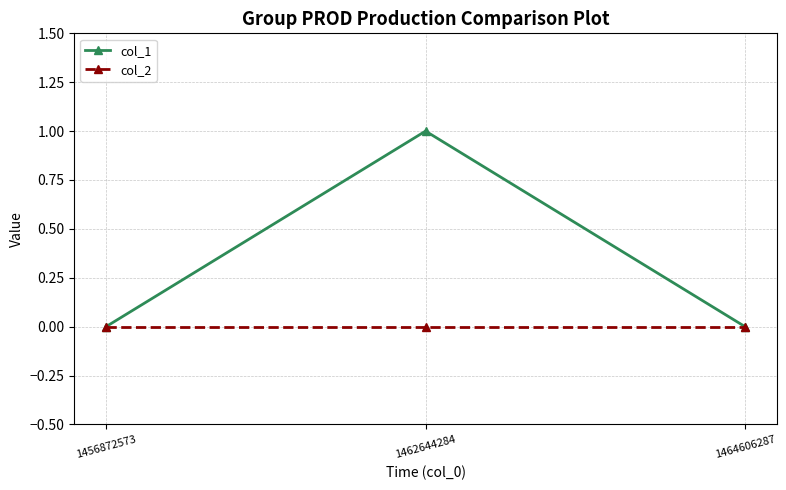

Which series has the widest spread of values?

col_1